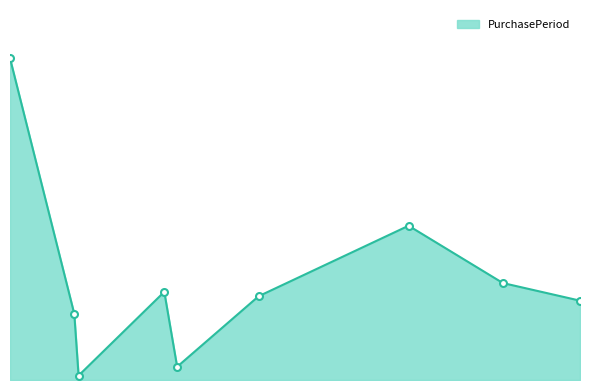

What is the maximum value shown in the chart?

73